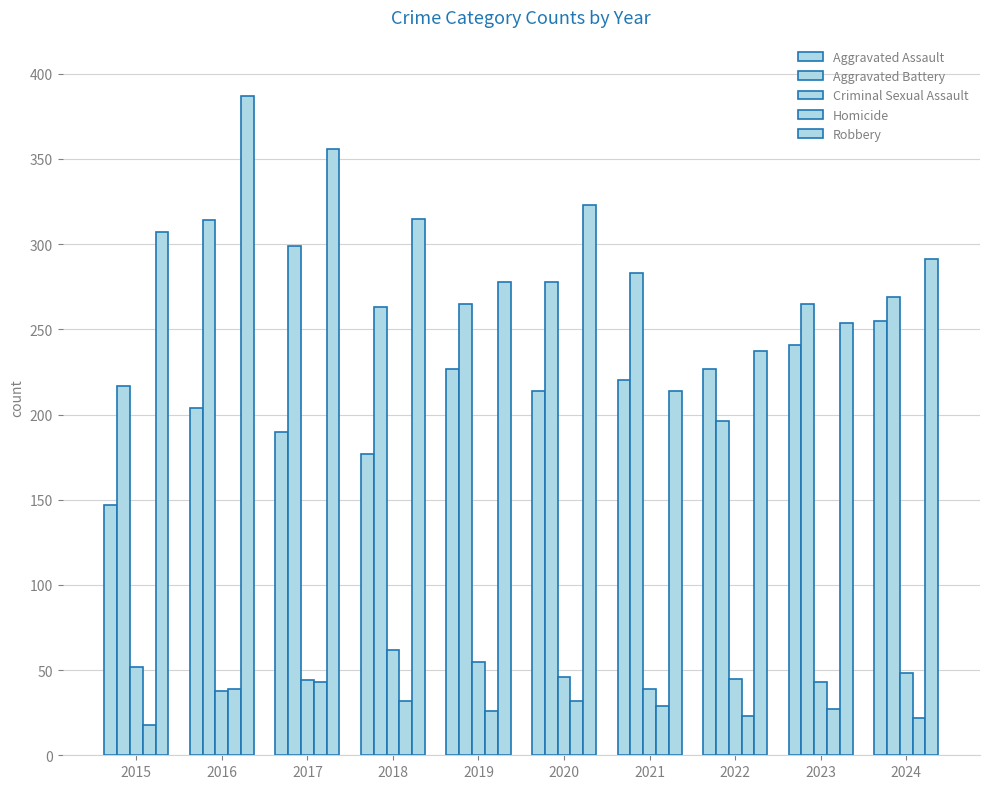

Are the bars horizontal?

No